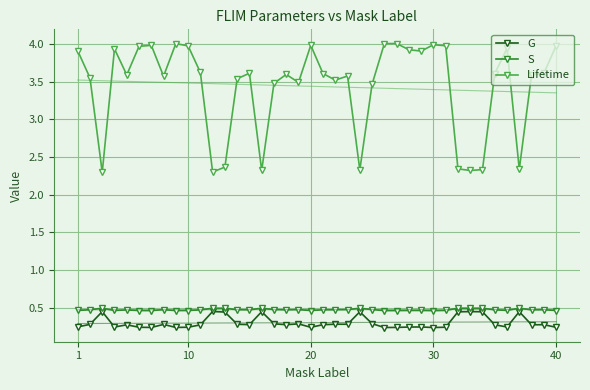

Reading right to left, transcribe all the data shown in this chart.

G: 0.2	0.3	0.3	0.4	0.2	0.3	0.4	0.4	0.4	0.2	0.2	0.2	0.2	0.2	0.2	0.3	0.4	0.3	0.3	0.3	0.2	0.3	0.3	0.3	0.4	0.3	0.3	0.4	0.5	0.3	0.2	0.2	0.3	0.2	0.2	0.3	0.2	0.4	0.3	0.2
S: 0.5	0.5	0.5	0.5	0.5	0.5	0.5	0.5	0.5	0.5	0.5	0.5	0.5	0.5	0.5	0.5	0.5	0.5	0.5	0.5	0.5	0.5	0.5	0.5	0.5	0.5	0.5	0.5	0.5	0.5	0.5	0.5	0.5	0.5	0.5	0.5	0.5	0.5	0.5	0.5
Lifetime: 4.0	3.6	3.6	2.3	3.9	3.6	2.3	2.3	2.3	4.0	4.0	3.9	3.9	4.0	4.0	3.5	2.3	3.6	3.5	3.6	4.0	3.5	3.6	3.5	2.3	3.6	3.5	2.4	2.3	3.6	4.0	4.0	3.6	4.0	4.0	3.6	3.9	2.3	3.5	3.9